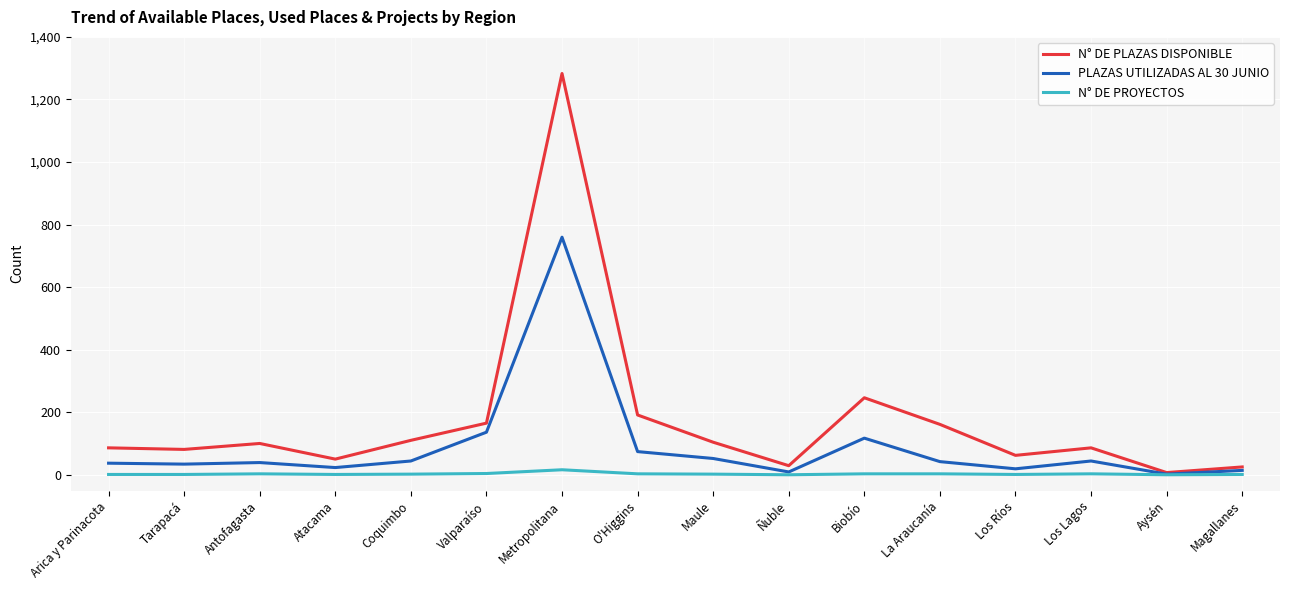

Rank the series by their average value, from lowest to highest.

N° DE PROYECTOS, PLAZAS UTILIZADAS AL 30 JUNIO, N° DE PLAZAS DISPONIBLE